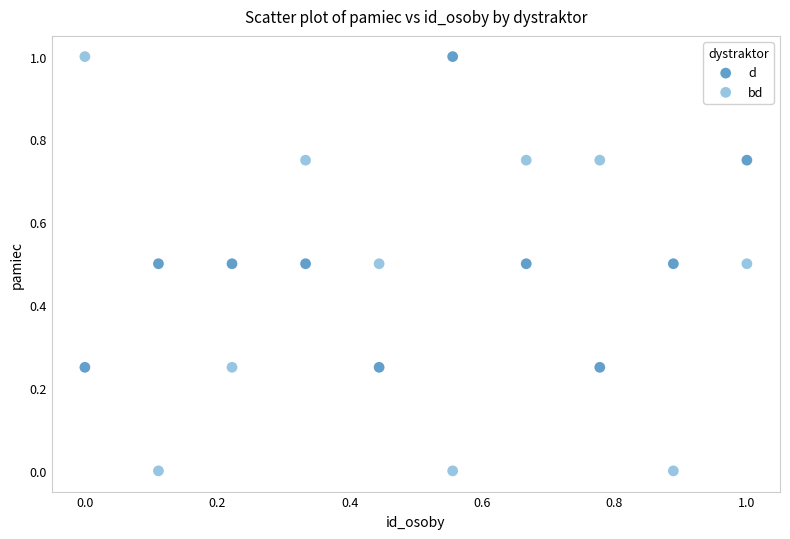

Which series has the largest Y range (max minus min)?

bd